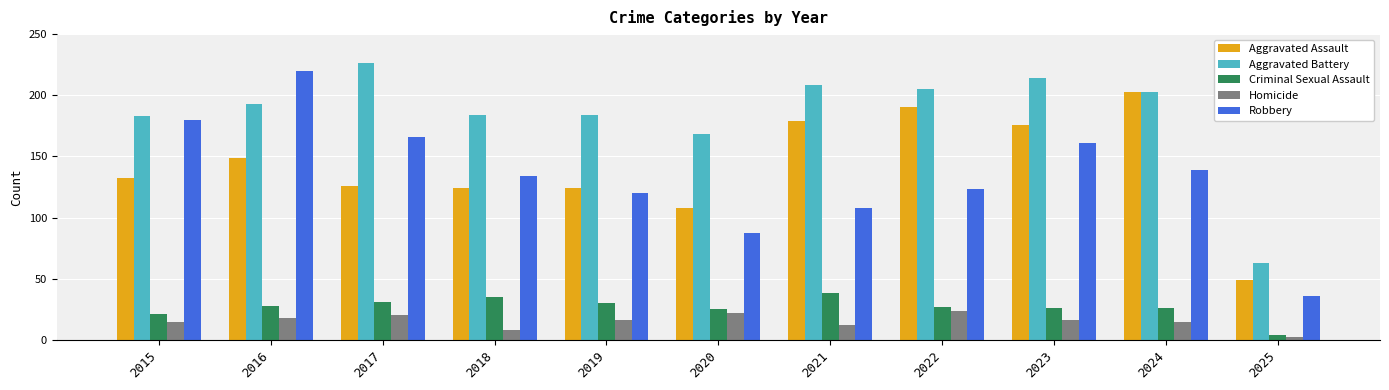

What is the sum of all Robbery values?

1474